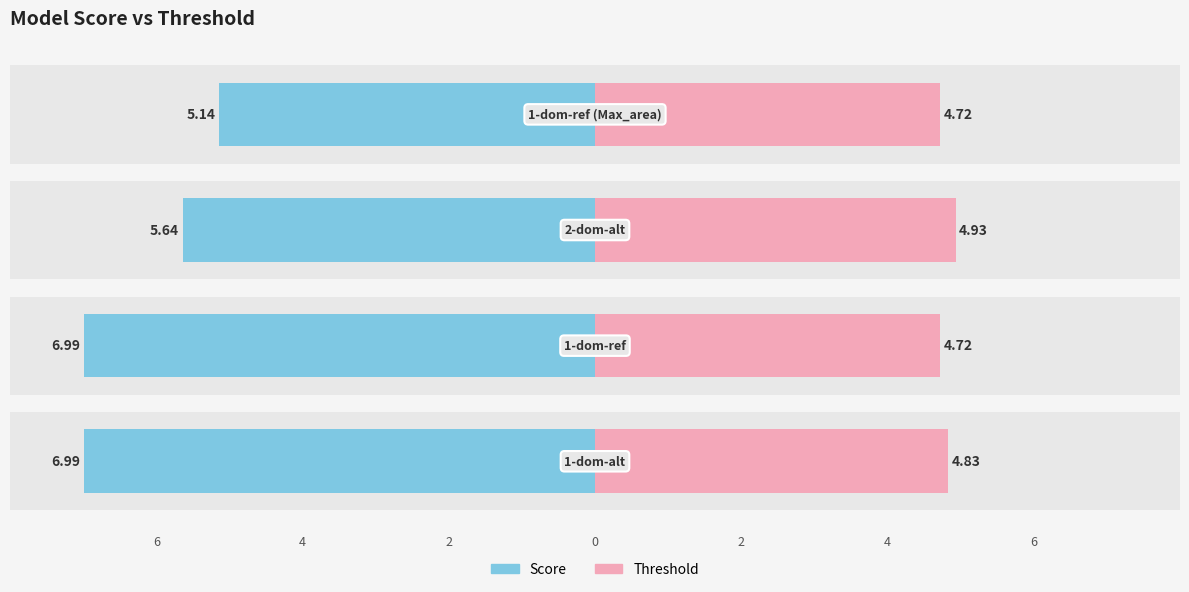

What is the spread (max minus min) of values at 6?

11.8